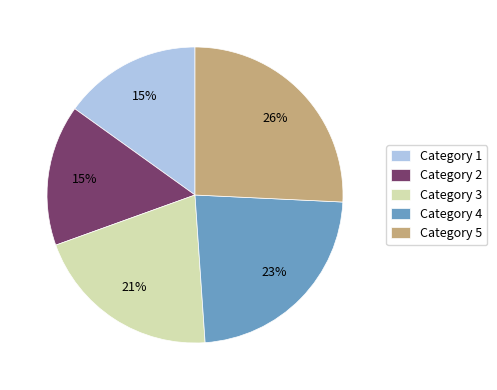

To the nearest percent, what is the average slice percentage?

20%